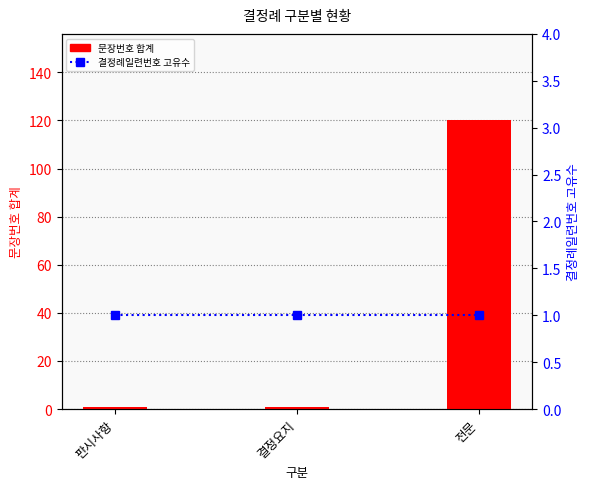

Rank the series by their average value, from highest to lowest.

문장번호 합계, 결정례일련번호 고유수